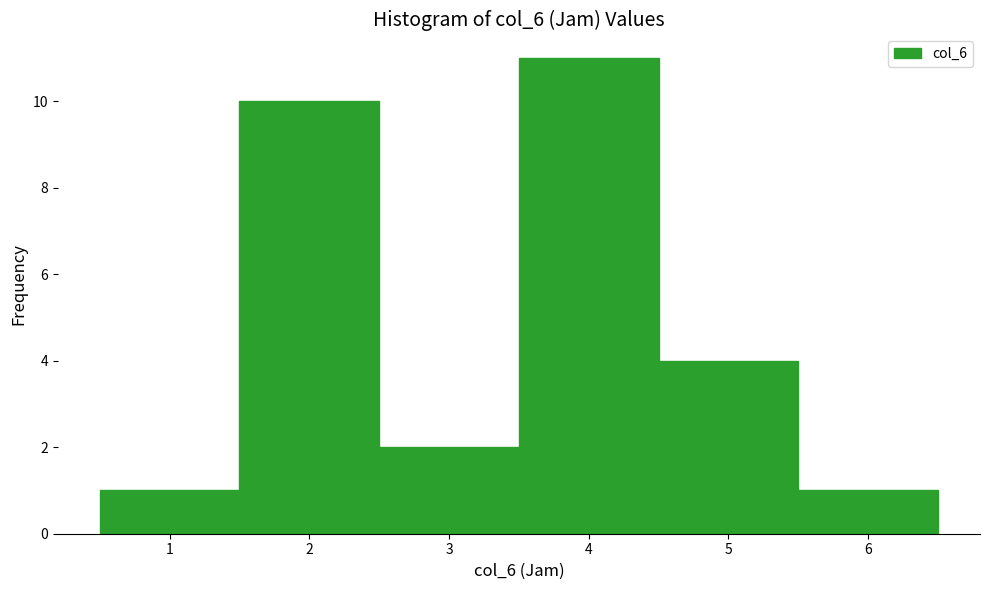

How tall is the bar that spans 2.5 to 3.5 on the x-axis? The values are not printed on the chart, so give them approximately, as read against the axis.

2